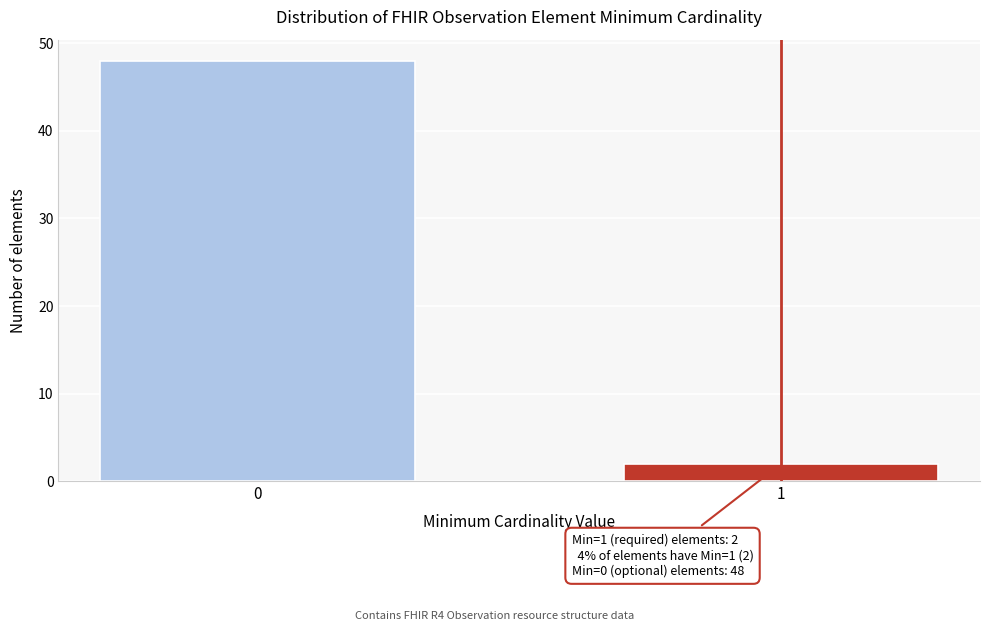

Reading left to right, what are all the values shown in this chart?

48	2